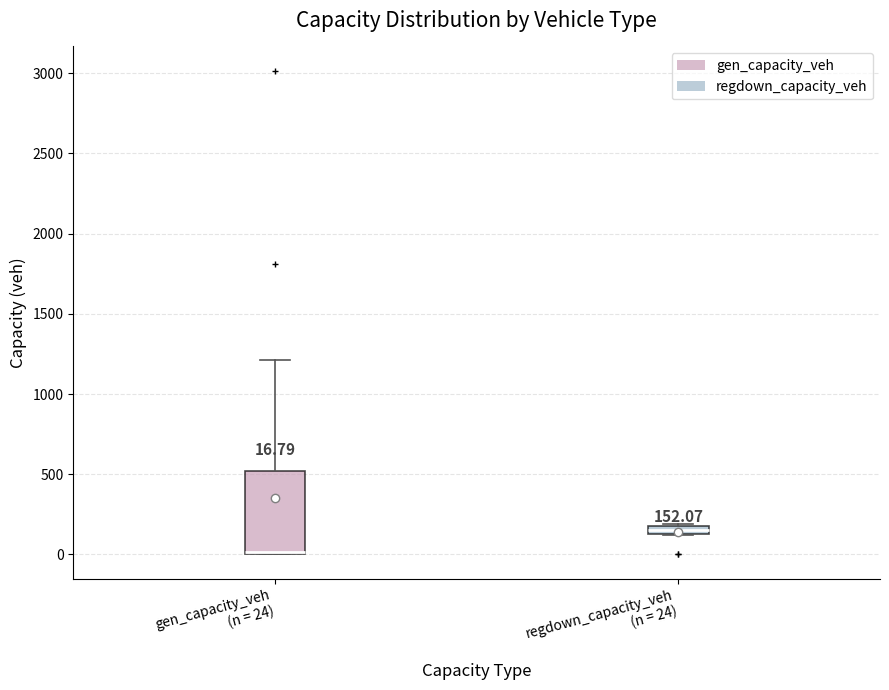

Which box's median line is the highest?

regdown_capacity_veh (n = 24)